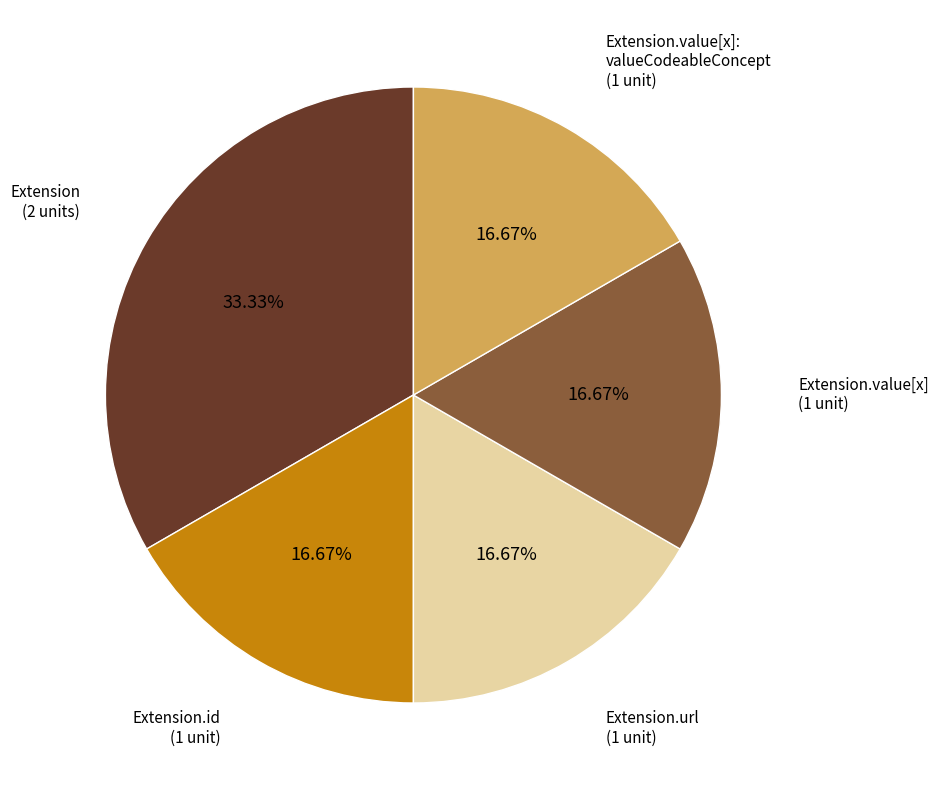

Does any single category account for the majority?

No